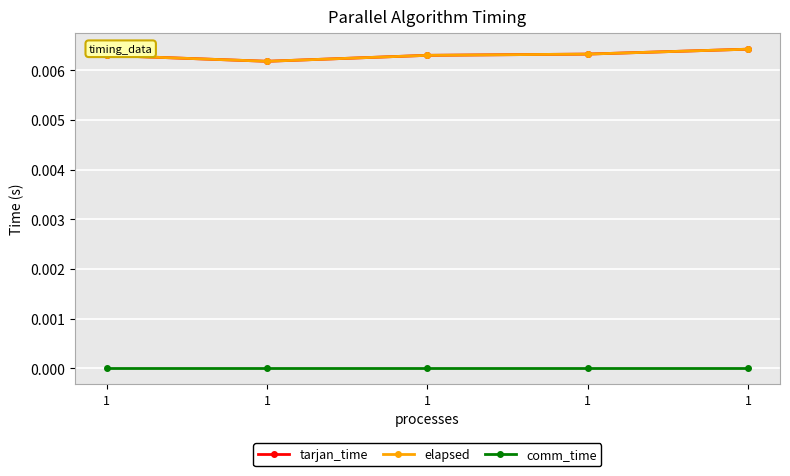

Is the value of tarjan_time at 1 greater than the value of comm_time at 1?

Yes